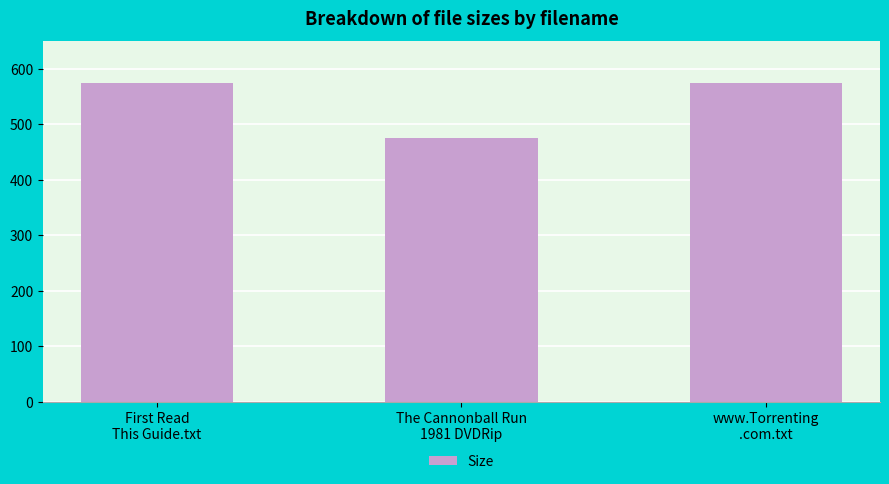

What is the maximum value shown in the chart?

575.0